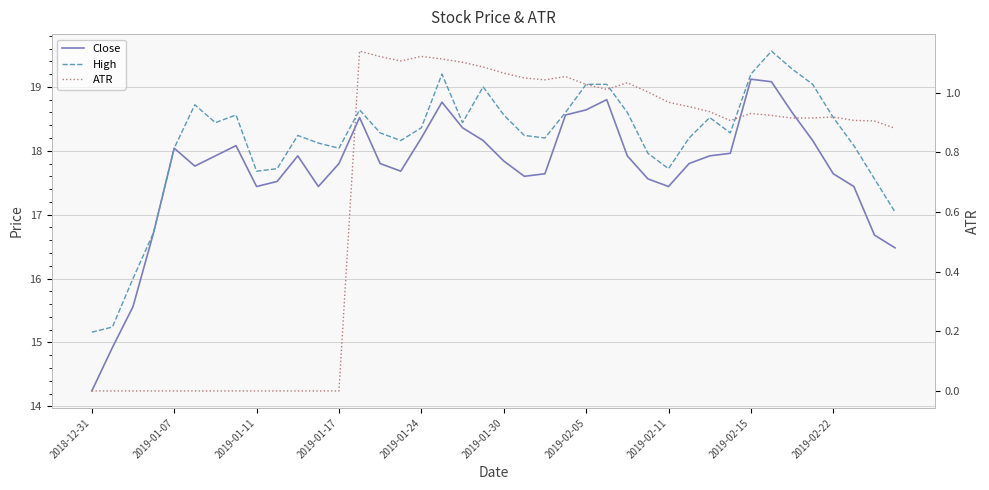

Is the value of ATR at 2019-01-30 greater than the value of Close at 25?

No